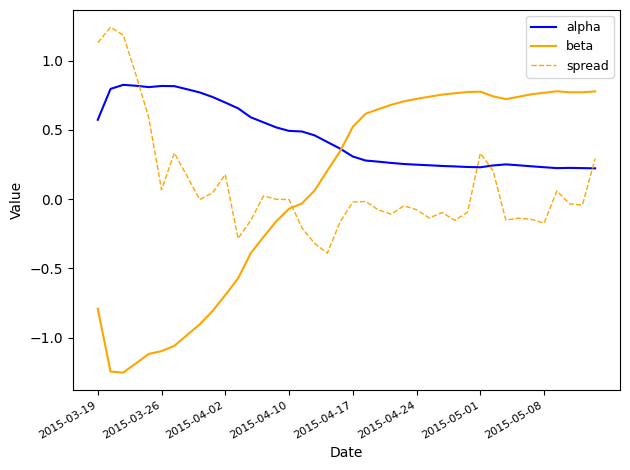

How many intersections are there between alpha and spread?

4